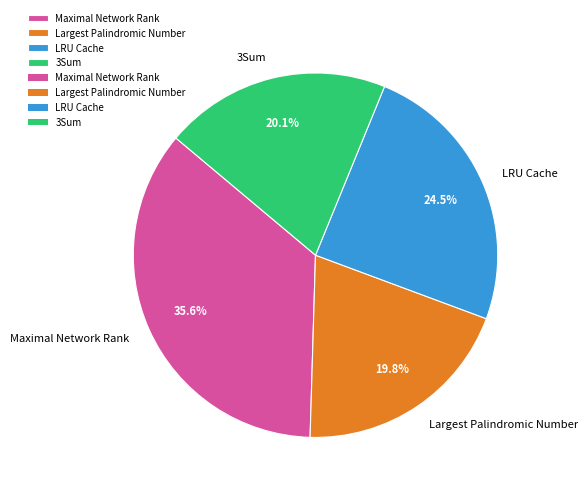

Which has a higher value, LRU Cache or Maximal Network Rank?

Maximal Network Rank